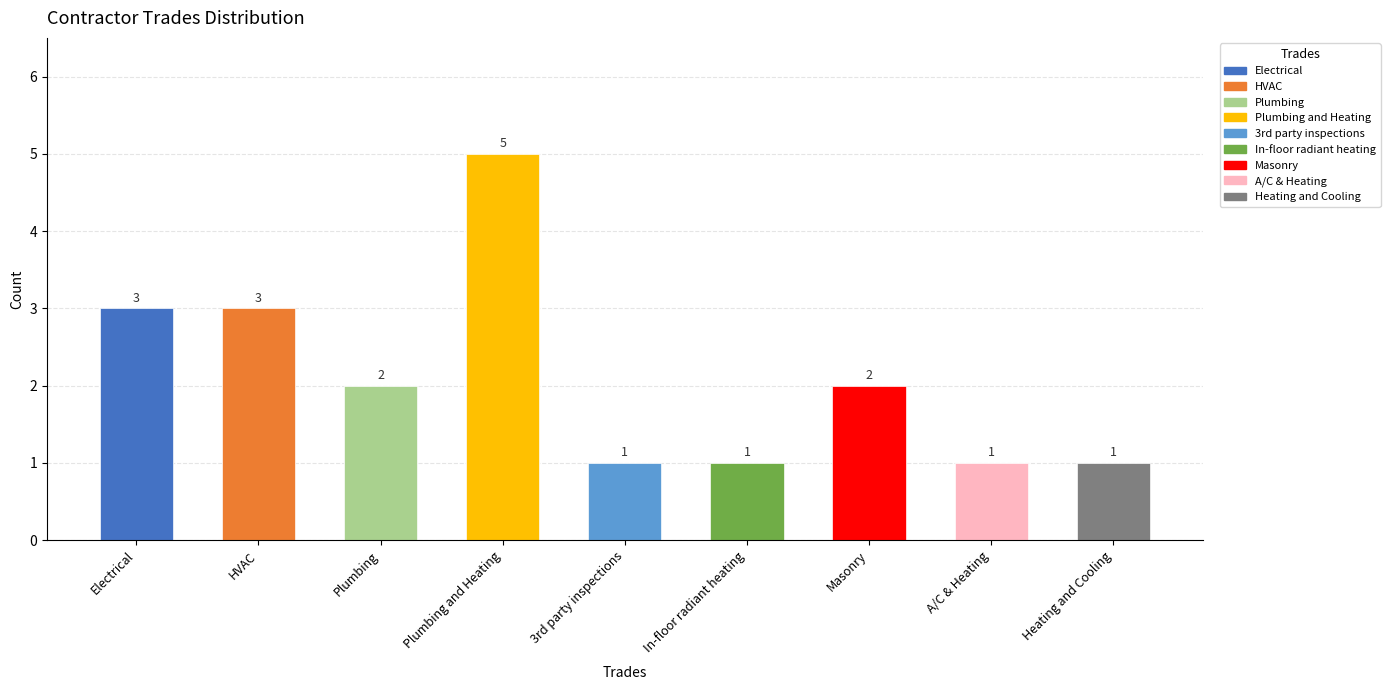

Count the values in the range 1 to 3.

8